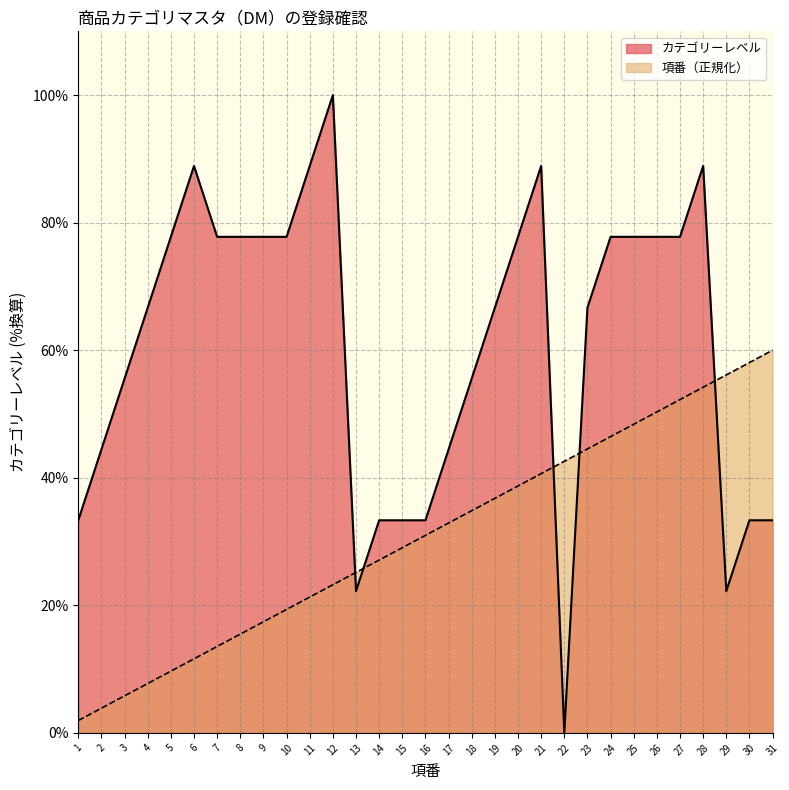

How many values in the カテゴリーレベル series are below 66?

13